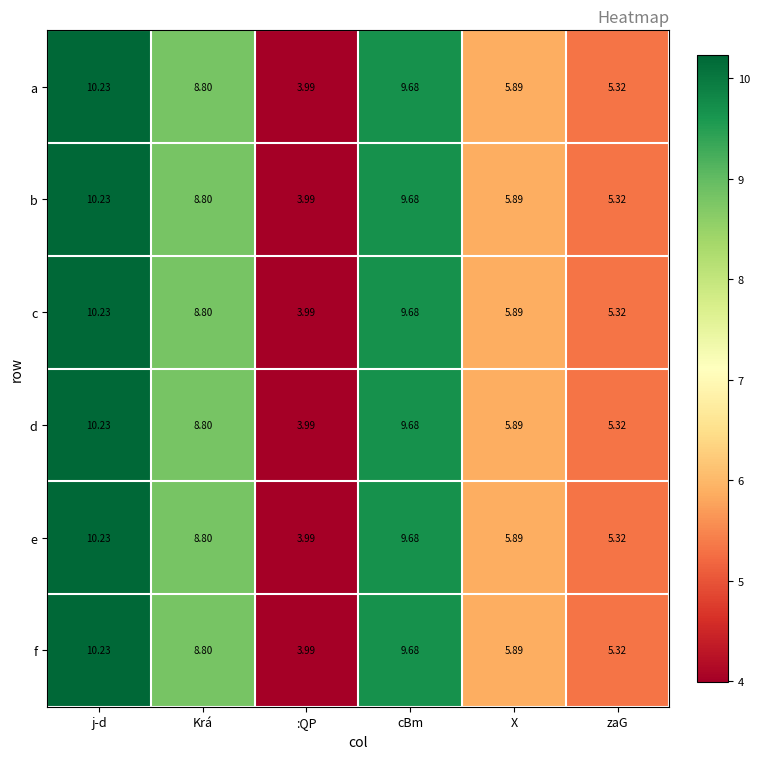

How many distinct data groups are displayed?

6